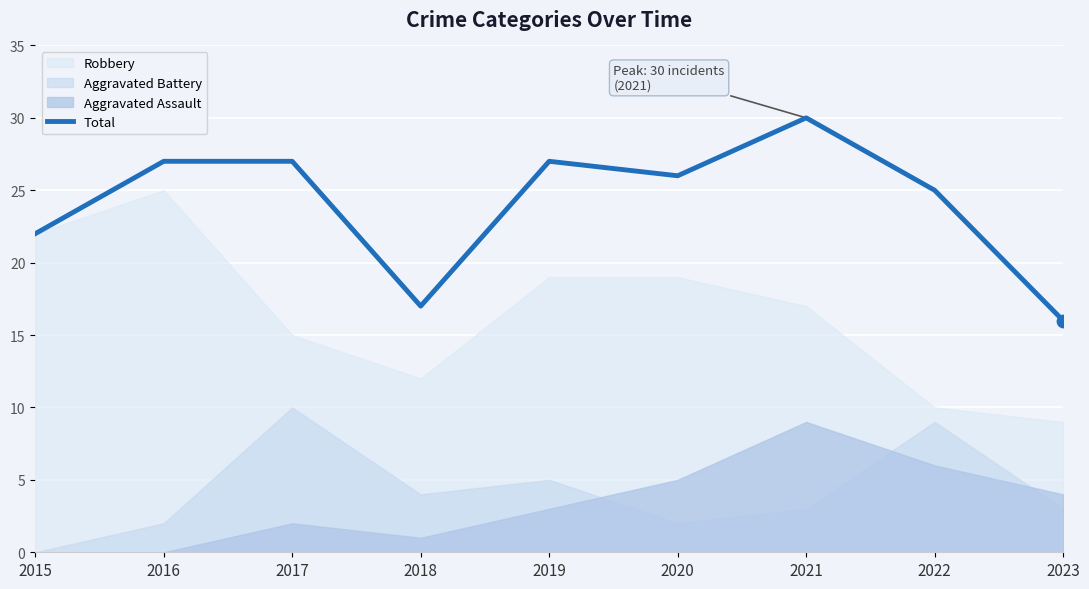

What is the ratio of the value at 2016 to the value at 2023?

1.7